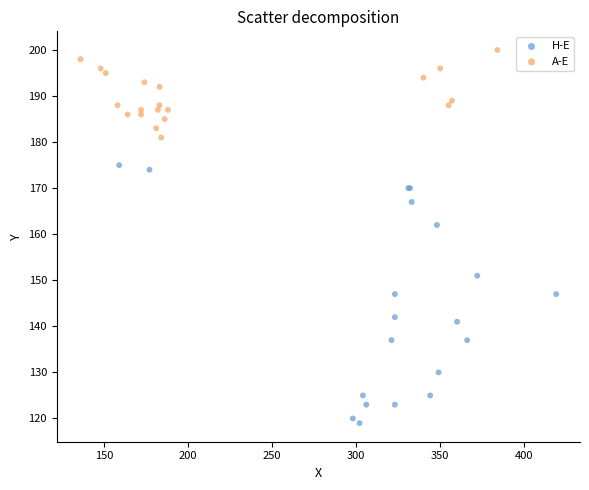

Which series reaches the maximum Y coordinate?

A-E